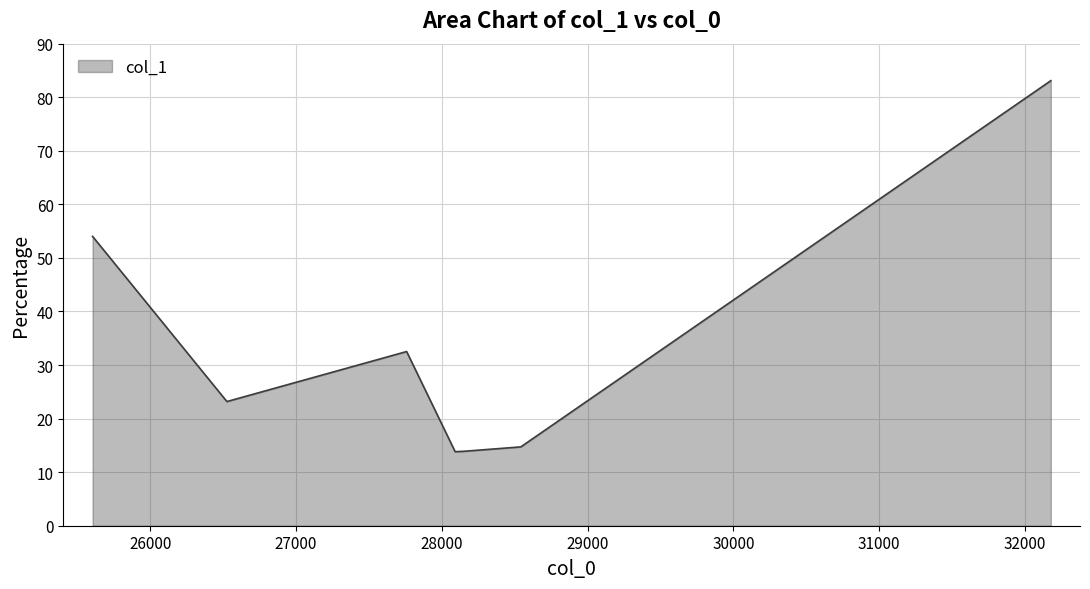

What is the sum of all values?

235.2